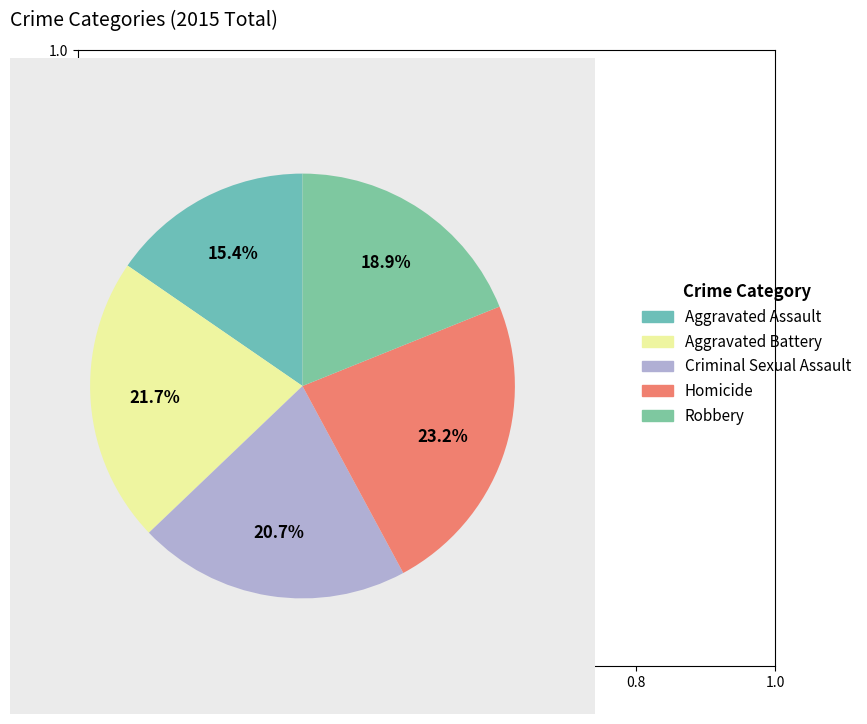

The Aggravated Battery slice represents 27% of the pie. True or false?

False